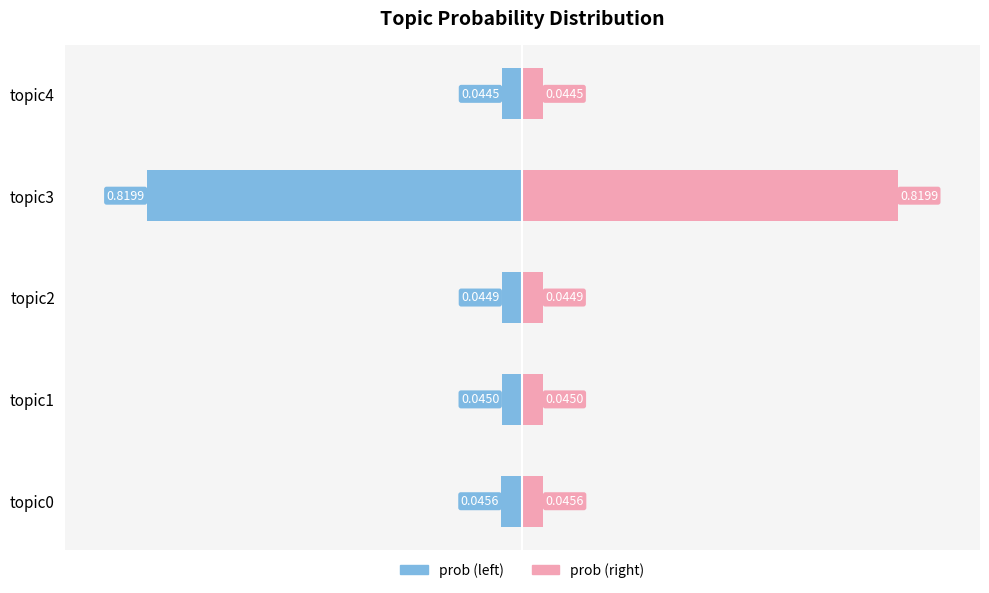

What is the sum of the values at topic1 and topic0?

0.1